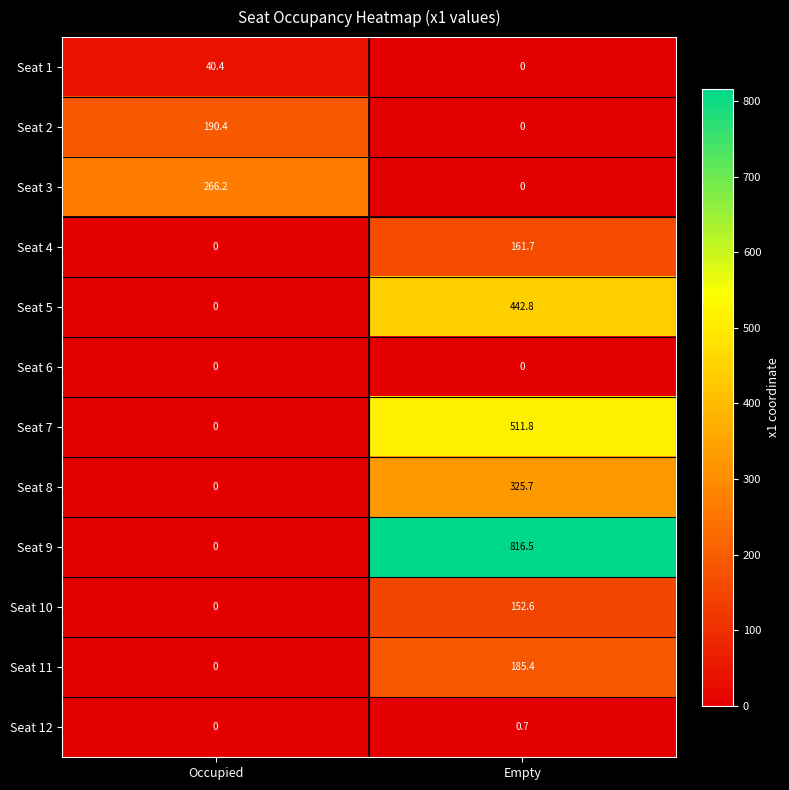

Which series changed the most between Occupied and Empty?

Seat 9